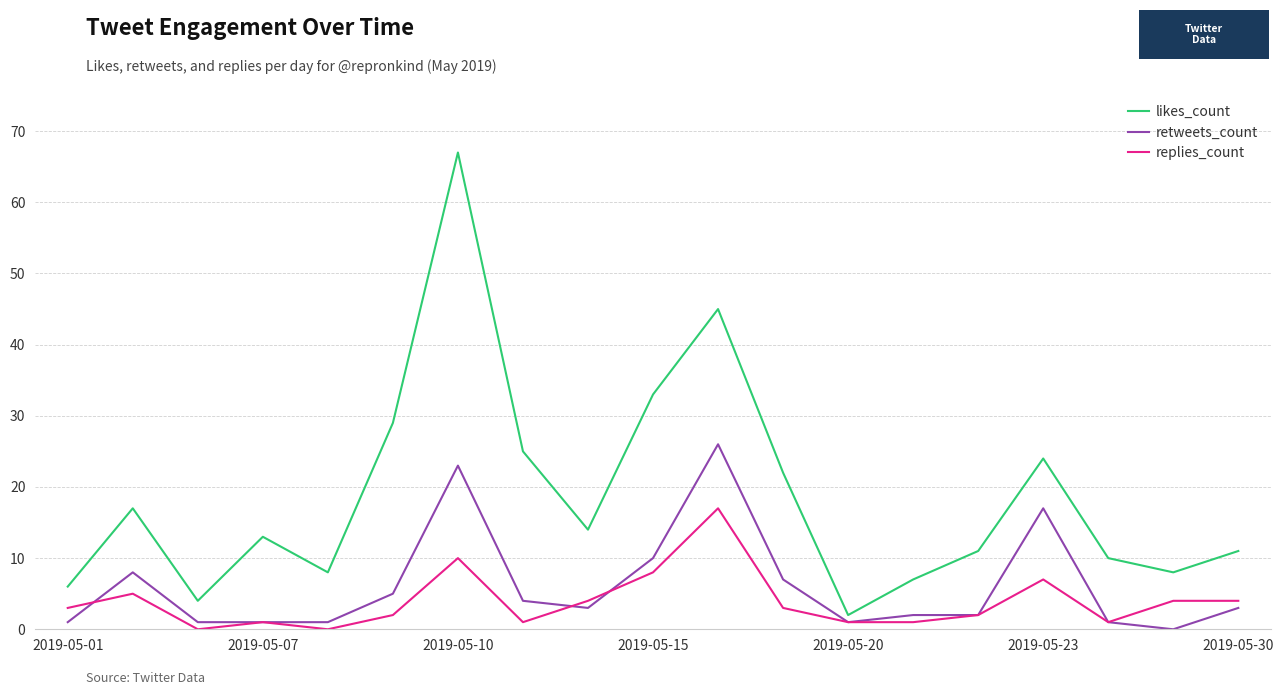

Which series has the largest range (max minus min)?

likes_count